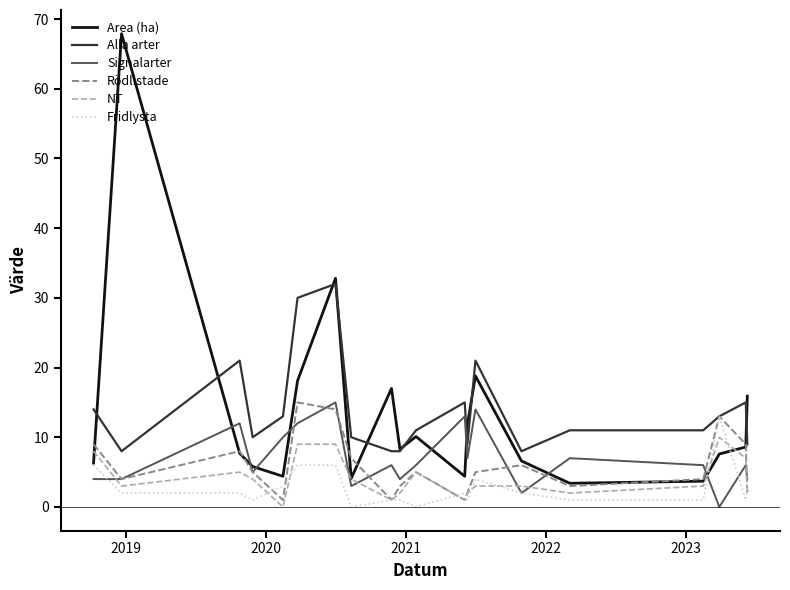

True or false: Area (ha) and Signalarter intersect in this chart.

True